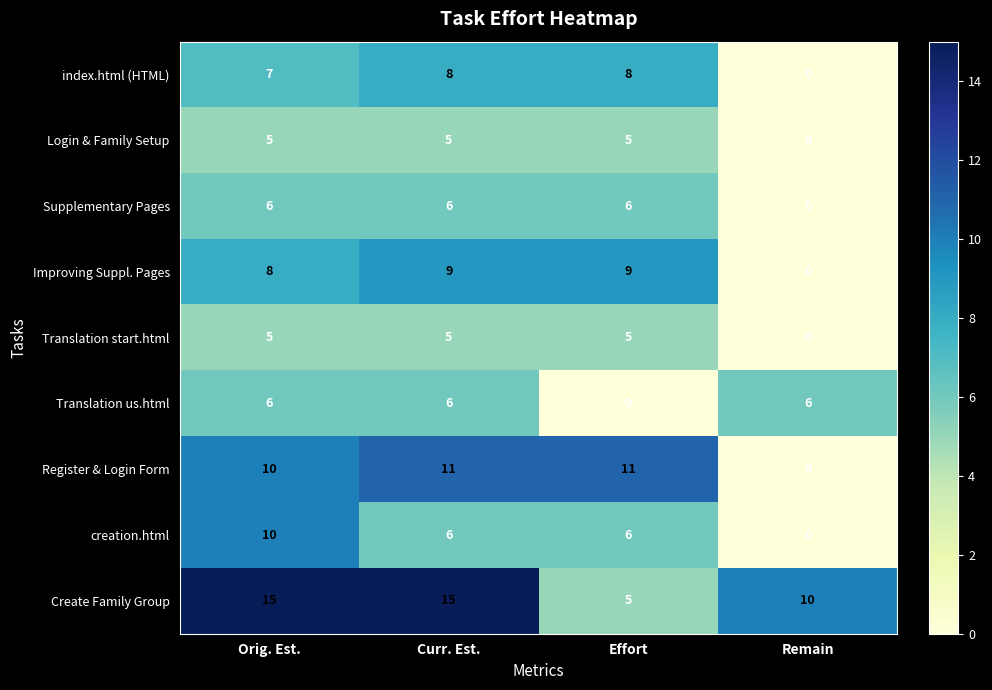

Read the Translation us.html value at Remain.

6